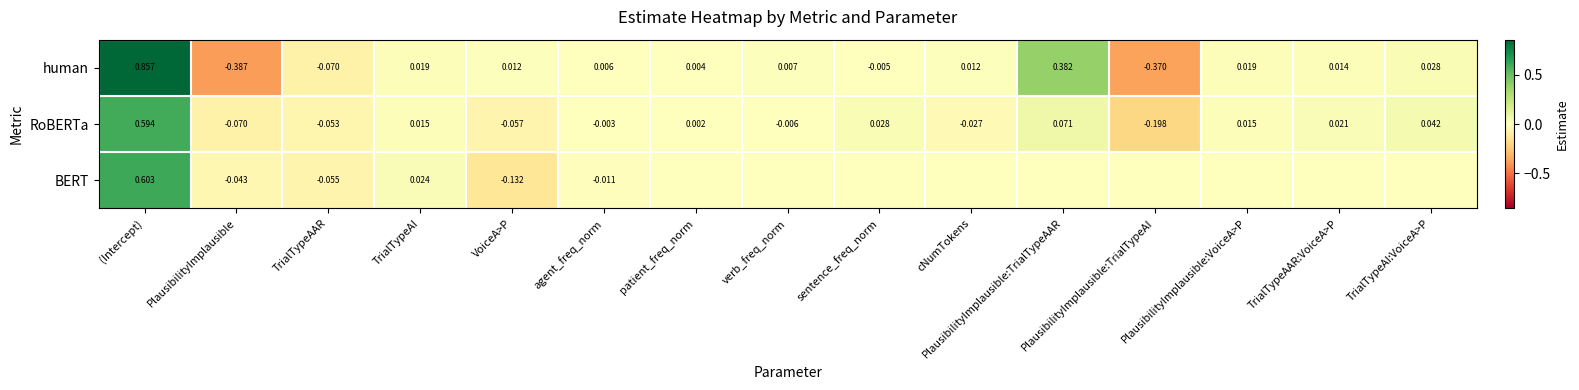

How many data points in human are less than 0?

4